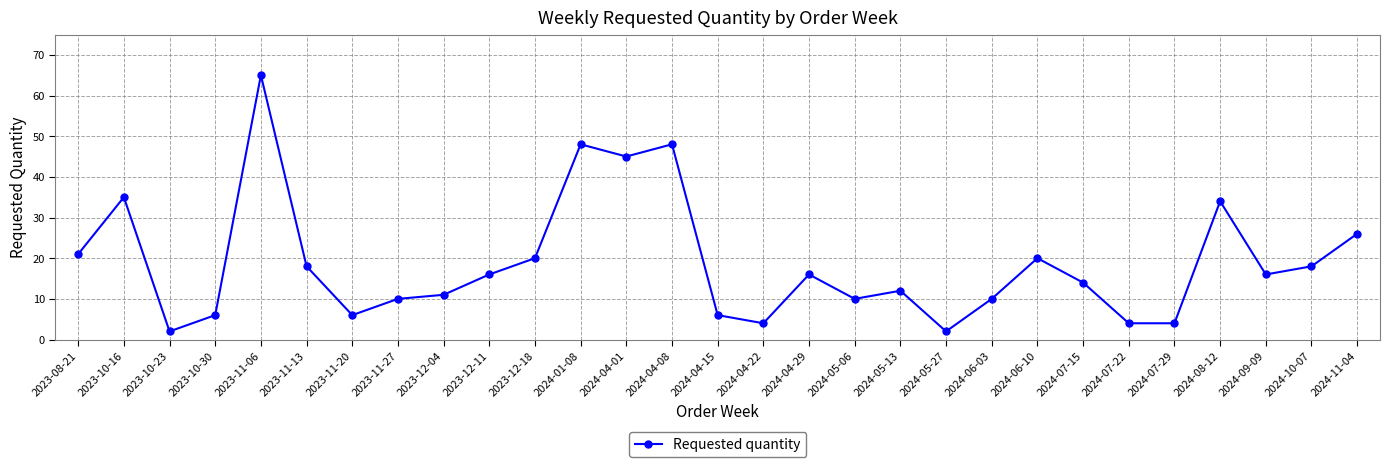

What is the difference between the maximum and second lowest values?

63